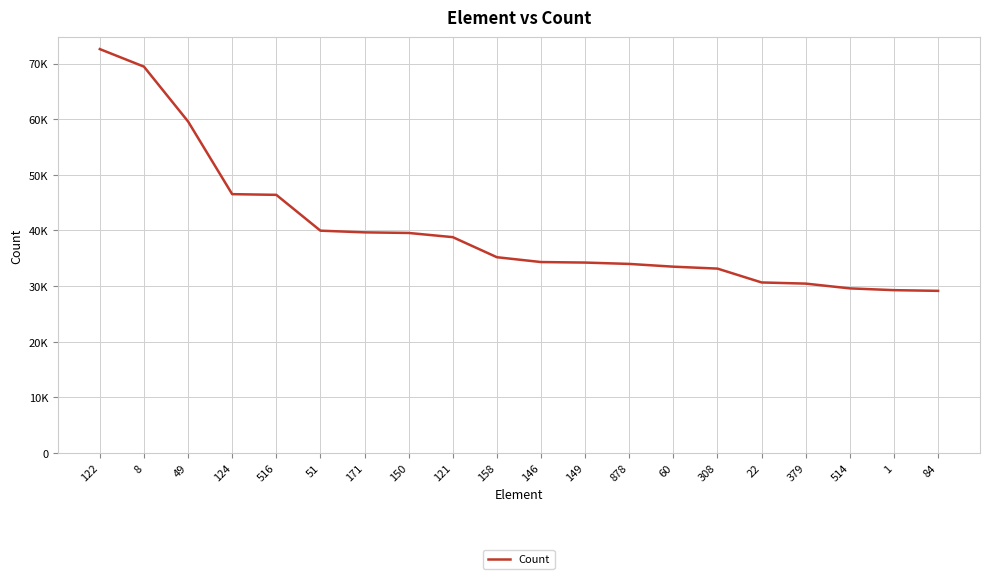

What is the sum of the values at 8 and 158?

104627